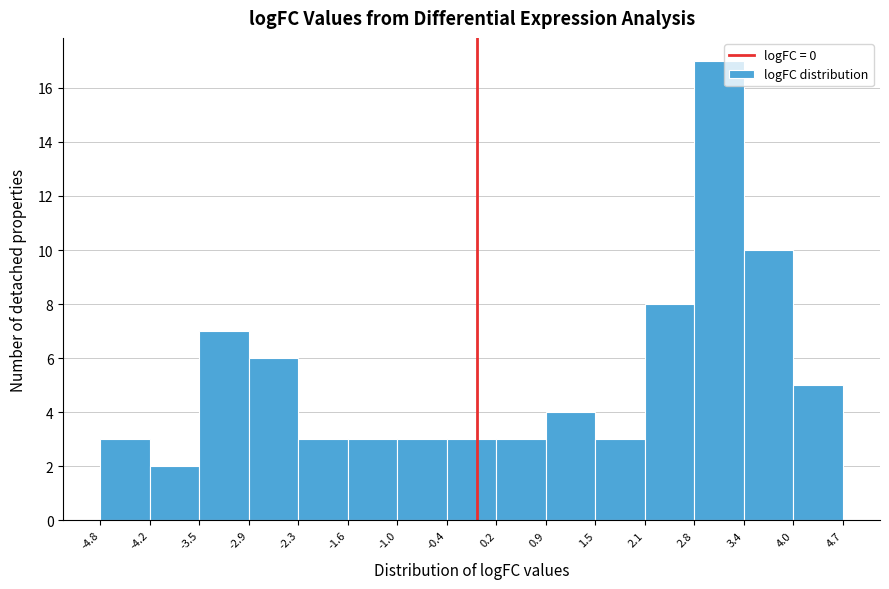

Reading left to right, transcribe this chart: for each bar, give the range it covers on the x-axis and its height. The values are not printed on the chart, so give them approximately, as read against the axis.

-4.8 to -4.2: 3
-4.2 to -3.5: 2
-3.5 to -2.9: 7
-2.9 to -2.3: 6
-2.3 to -1.6: 3
-1.6 to -1.0: 3
-1.0 to -0.4: 3
-0.4 to 0.2: 3
0.2 to 0.9: 3
0.9 to 1.5: 4
1.5 to 2.1: 3
2.1 to 2.8: 8
2.8 to 3.4: 17
3.4 to 4.0: 10
4.0 to 4.7: 5